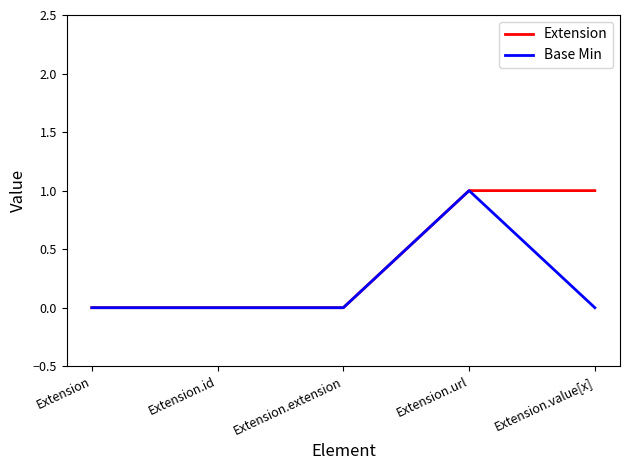

Reading left to right, list all the values displayed in this chart.

Extension: 0	0	0	1	1
Base Min: 0	0	0	1	0